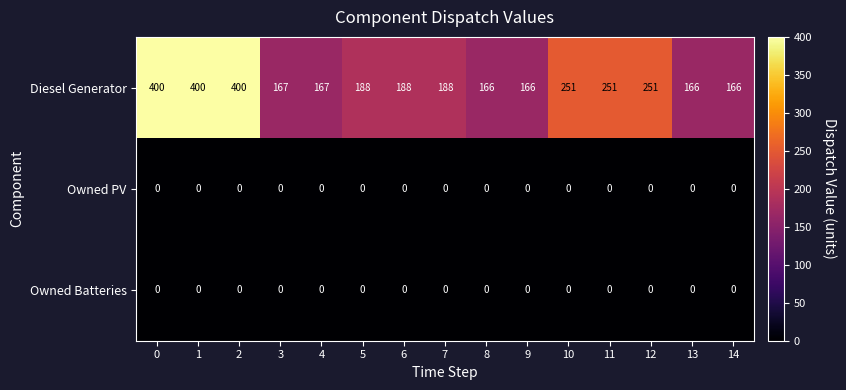

What is the difference between the second highest and second lowest values in the Diesel Generator series?

234